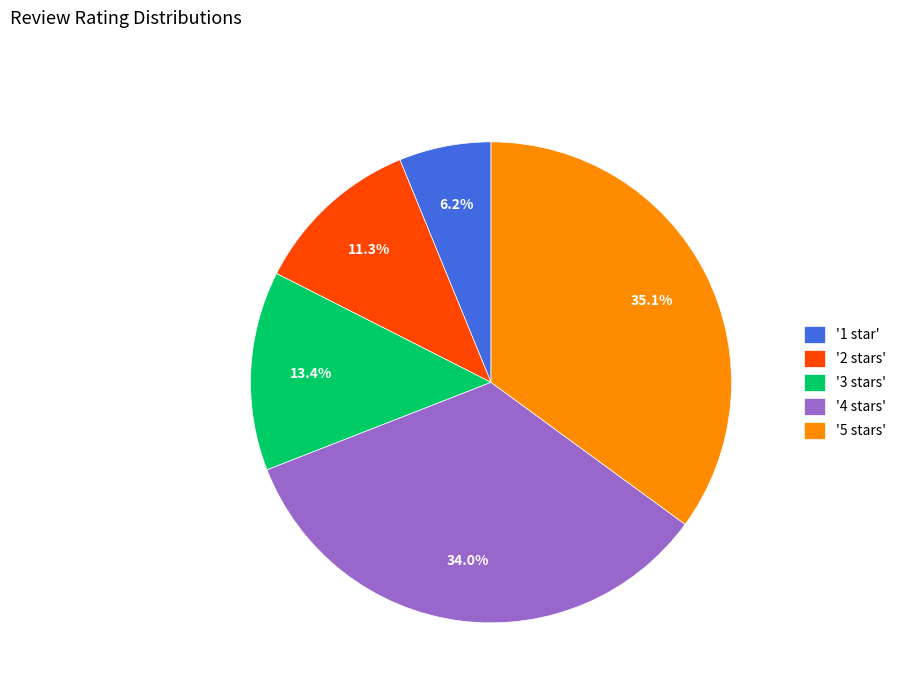

To the nearest percent, what is the difference between the largest and smallest slice percentages?

29%